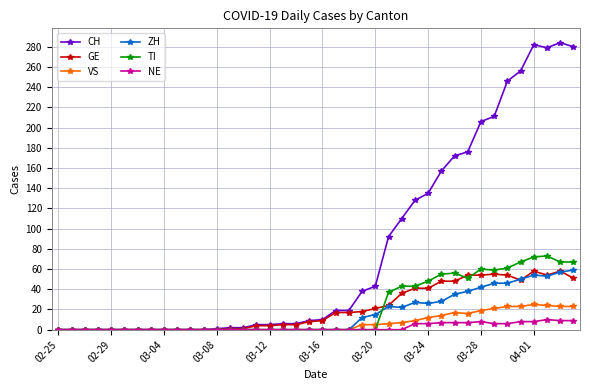

True or false: CH has more than 0 points higher than both neighbors.

True